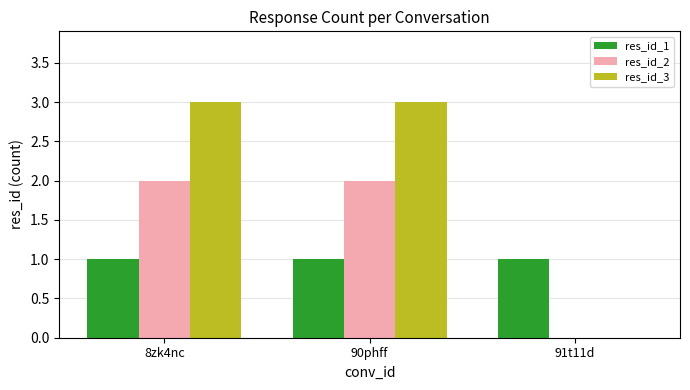

What is the sum of all res_id_1 values?

3